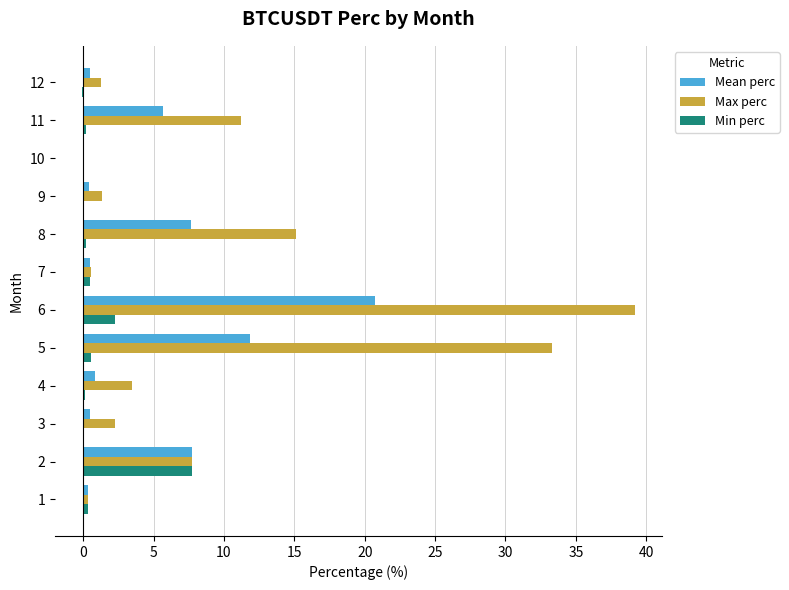

Is the value of Min perc at 10 greater than the value of Mean perc at 5?

No